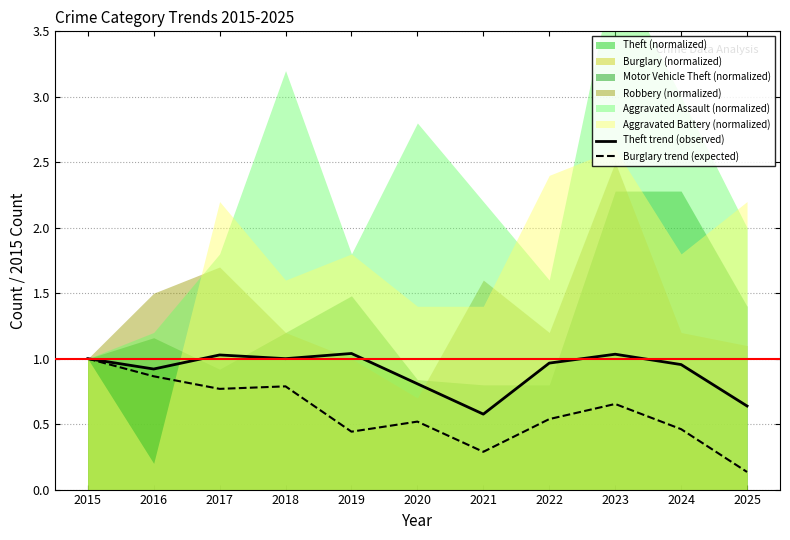

In Theft trend (observed), how many points are lower than both neighbors (excluding endpoints)?

3